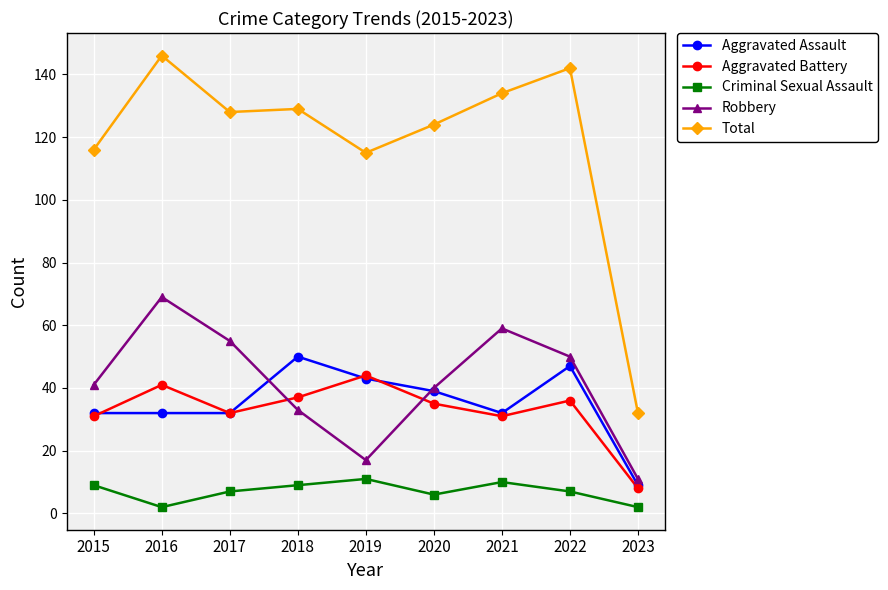

How many values in the Aggravated Battery series are below 35?

4